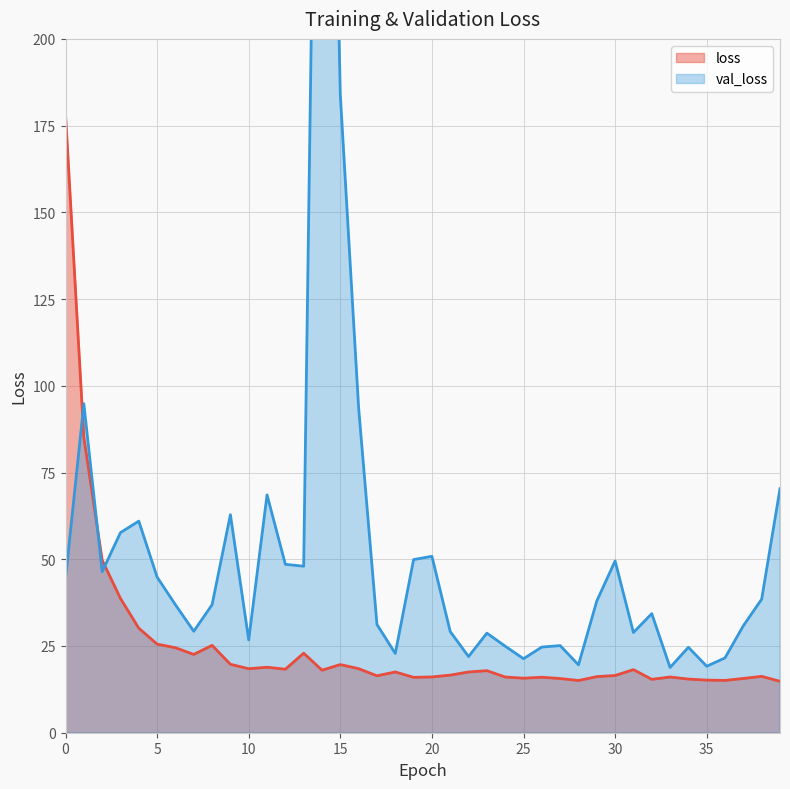

Where is the first local maximum for loss?

8